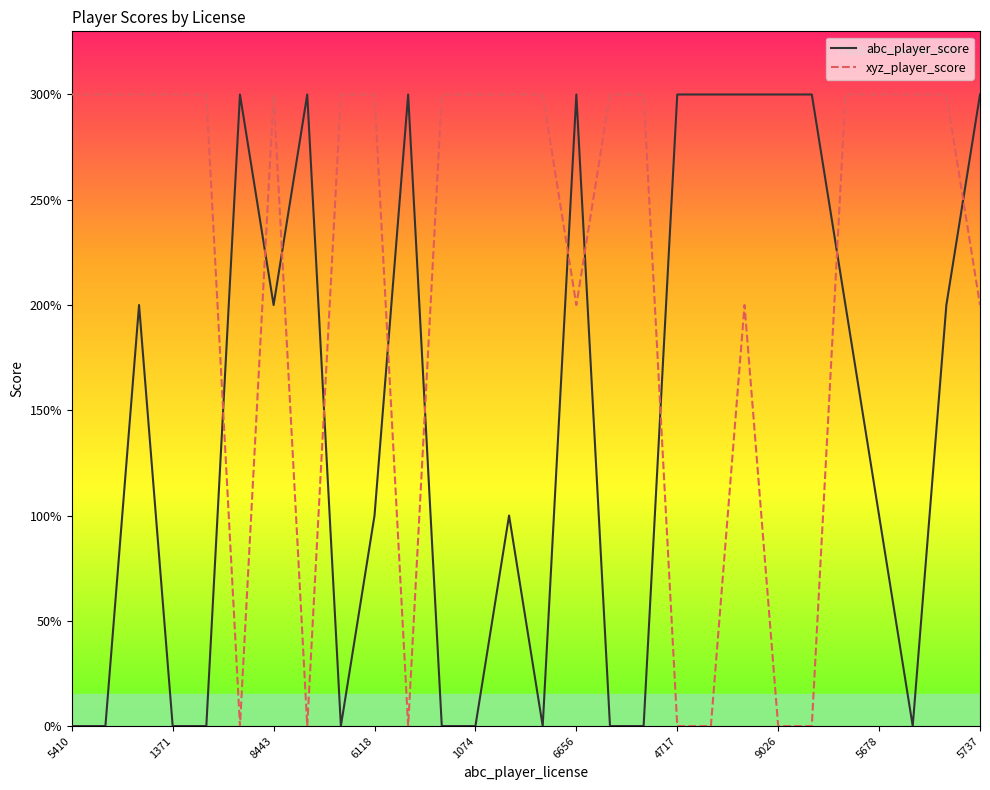

Count the xyz_player_score values in the range 2 to 3.

21